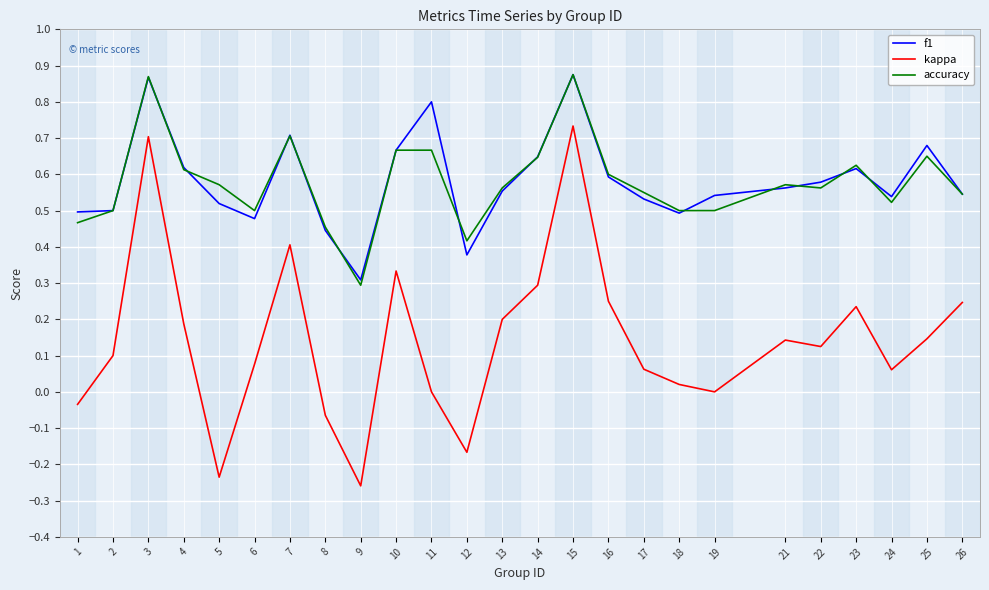

Count the f1 values in the range 0 to 1.

25